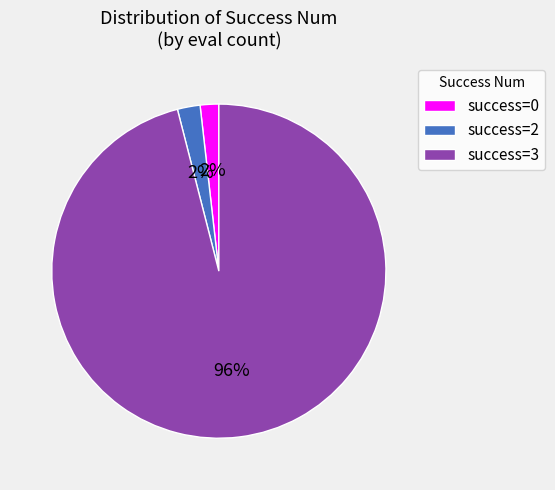

Combined, do success=2 and success=3 account for over 50%?

Yes